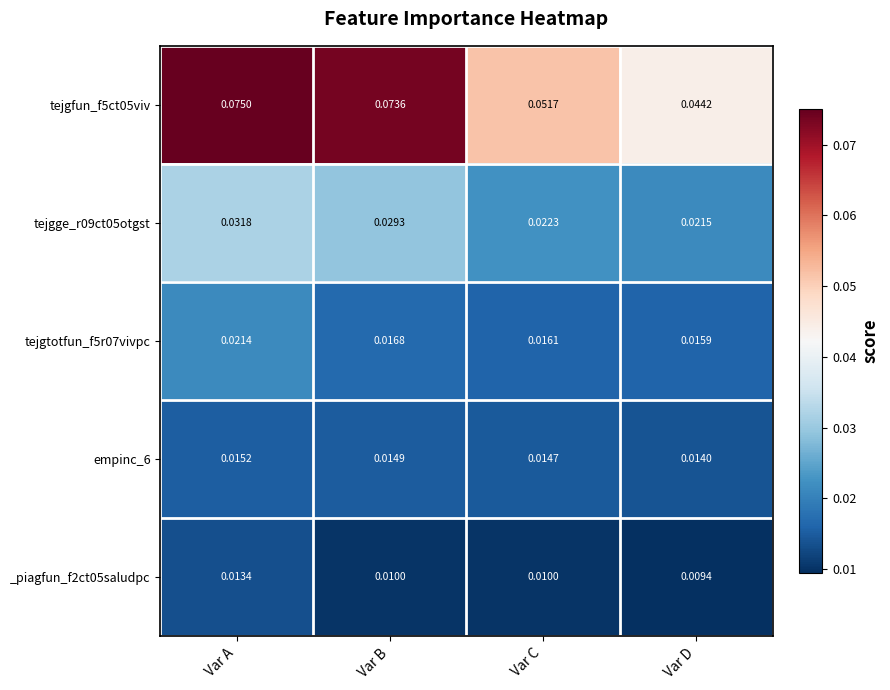

Is the value of empinc_6 at Var A greater than the value of tejgfun_f5ct05viv at Var A?

No